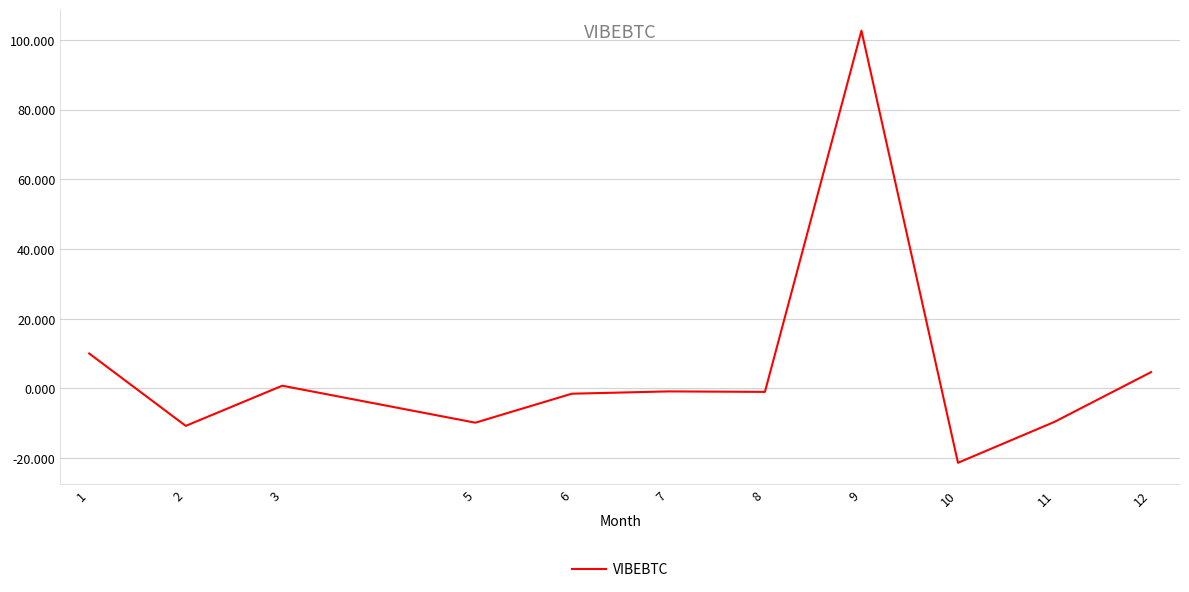

Does the chart have visible grid lines?

Yes